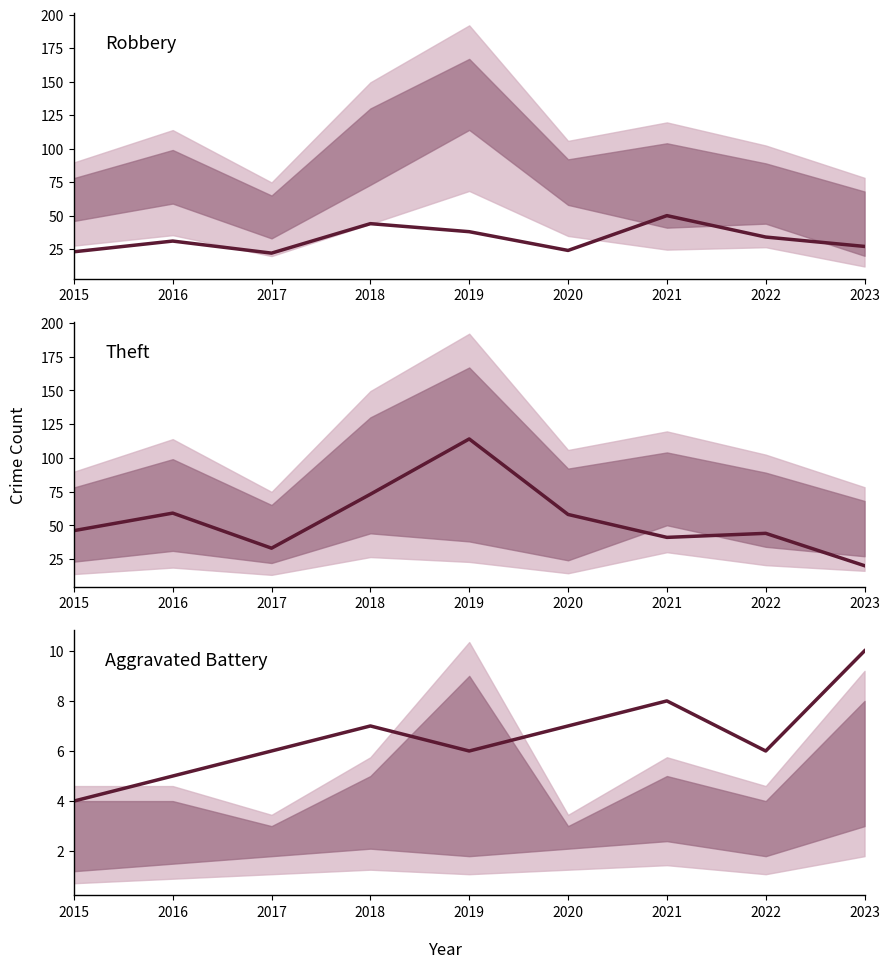

Count the number of categories in the chart.

9